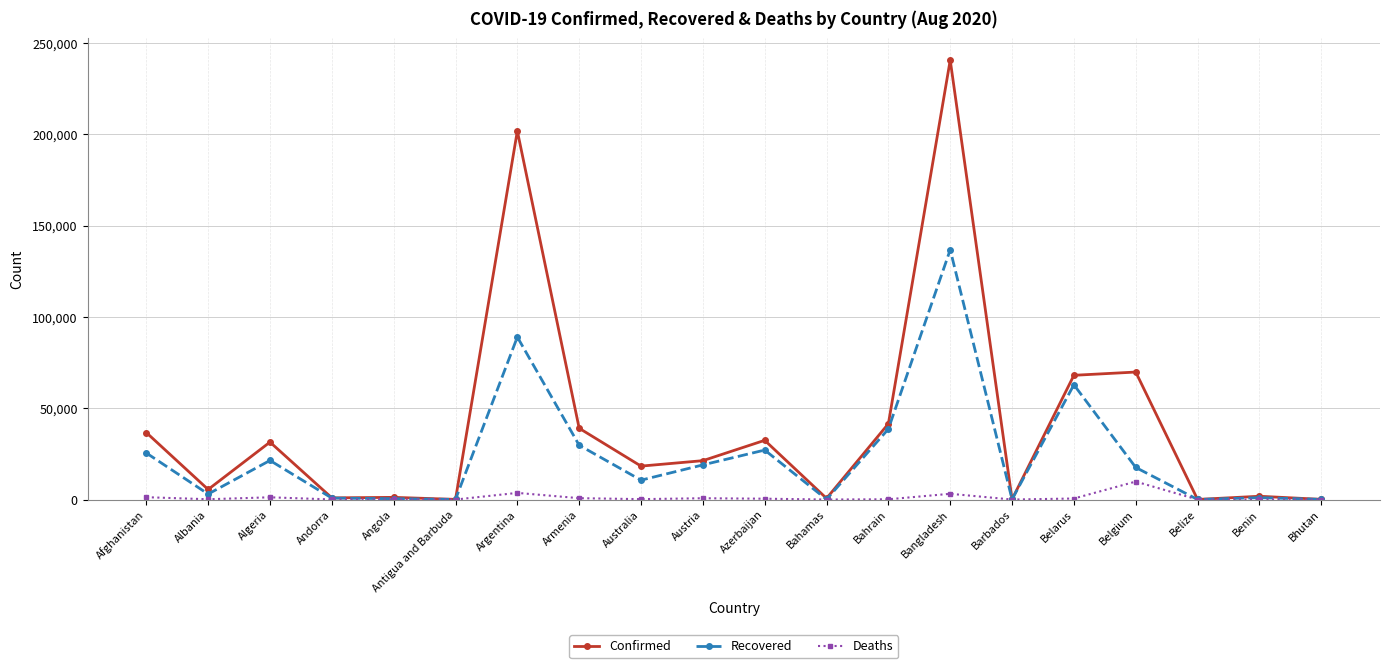

What is the spread (max minus min) of values at Angola?

1144